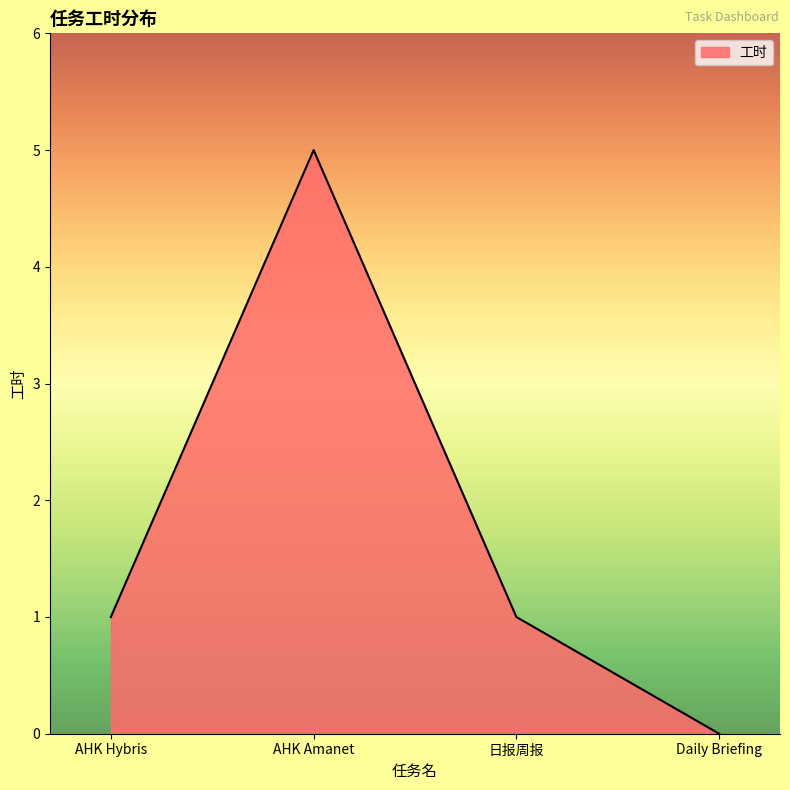

What value does the data have at AHK Amanet?

5